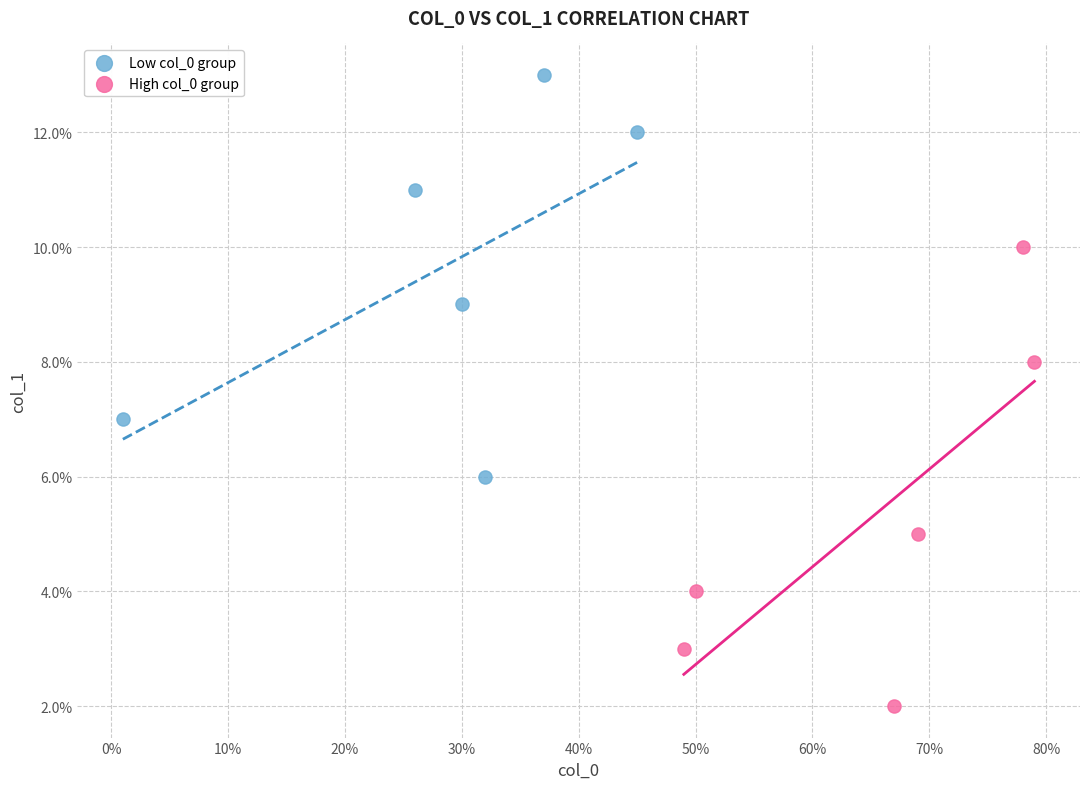

Which series has the widest spread of Y values?

High col_0 group